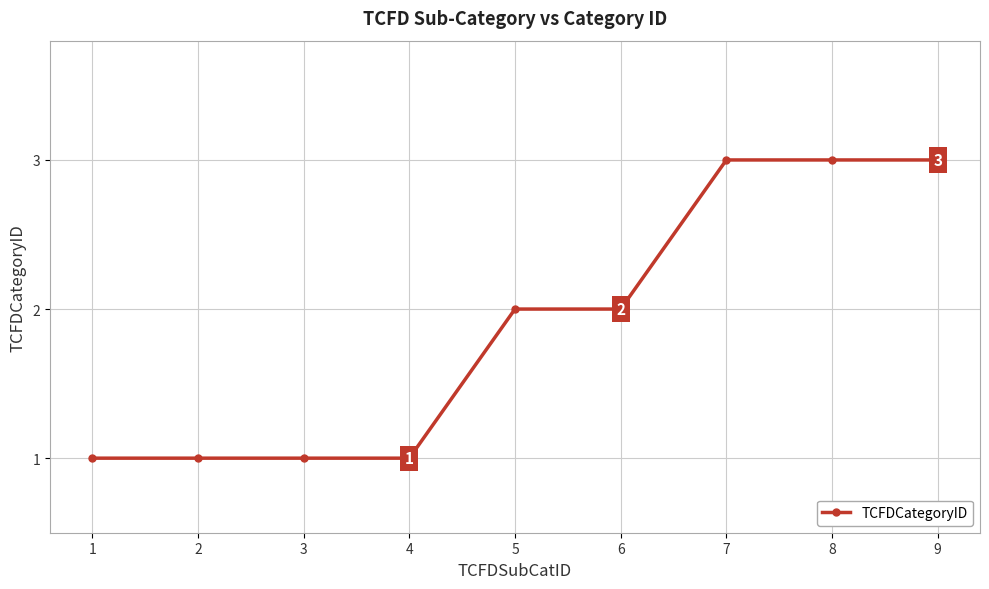

What is the value of the 6th point from the left?

2